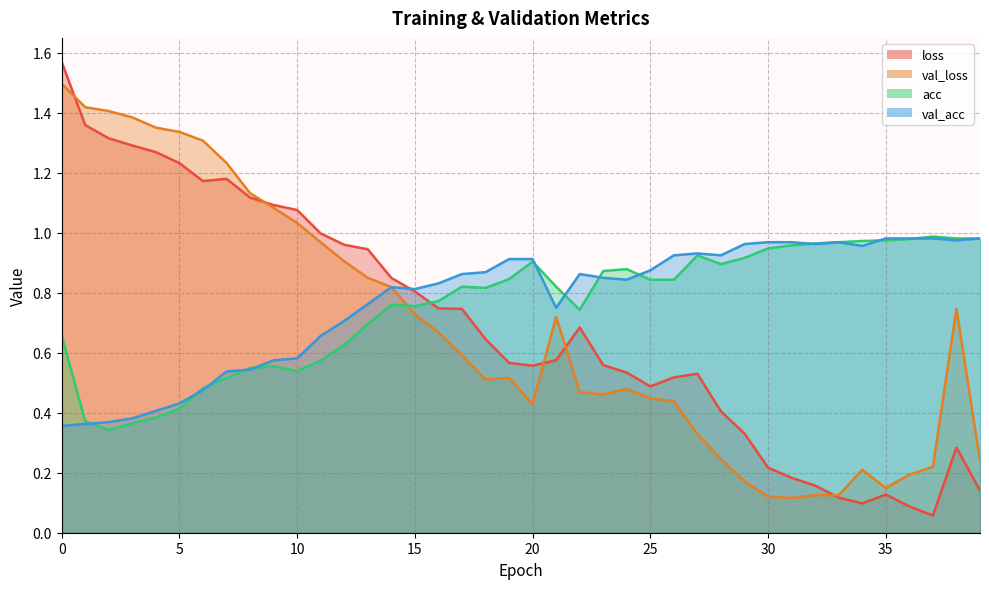

At how many categories does at least one series exceed 0?

40